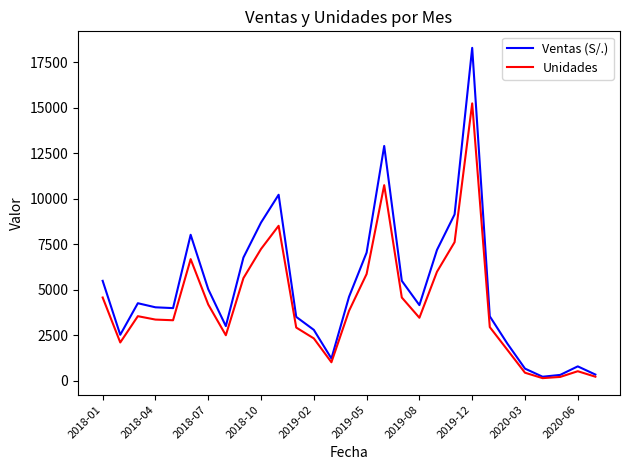

Which series has the largest range (max minus min)?

Ventas (S/.)